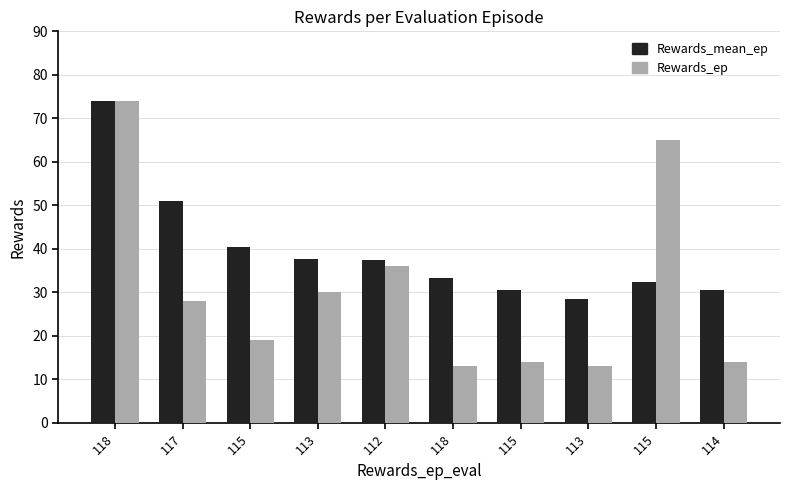

How many groups of bars are there?

10